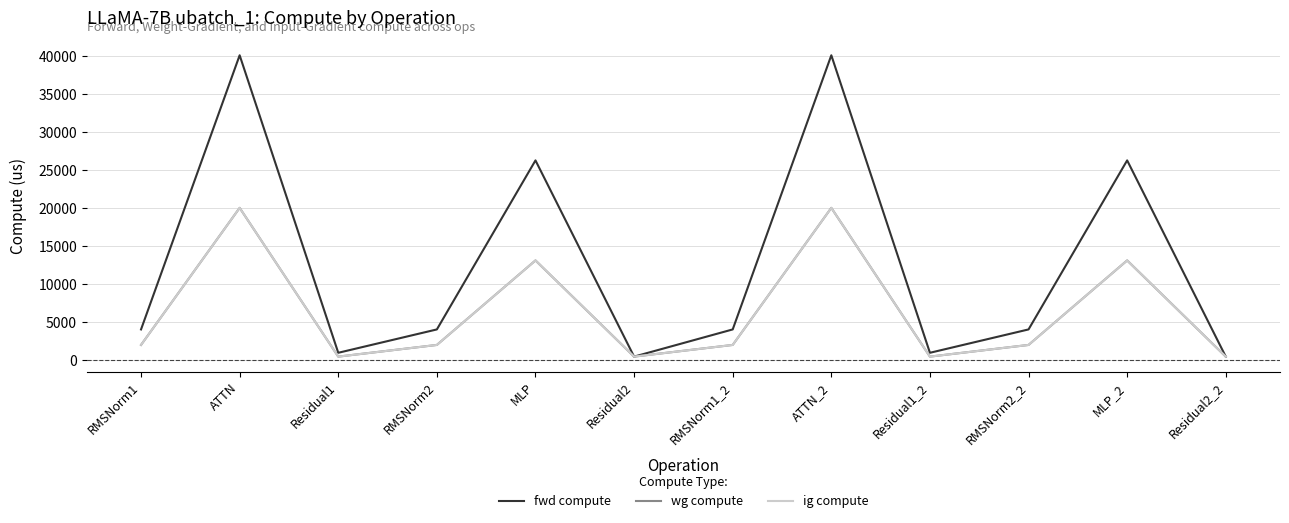

How many interior local valleys does the wg compute series have?

3